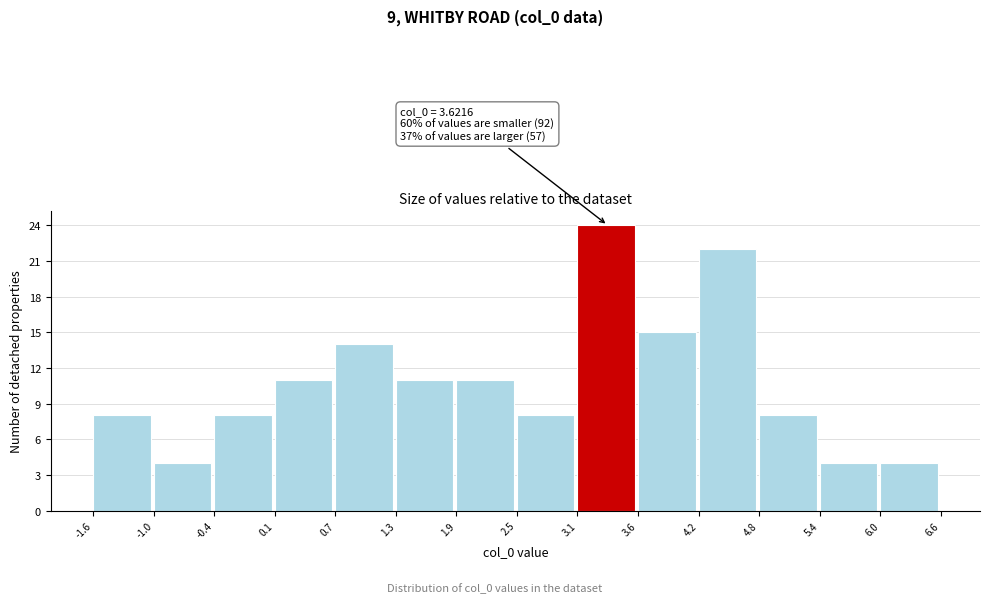

Which range on the x-axis has the tallest bar?

3.1 to 3.6